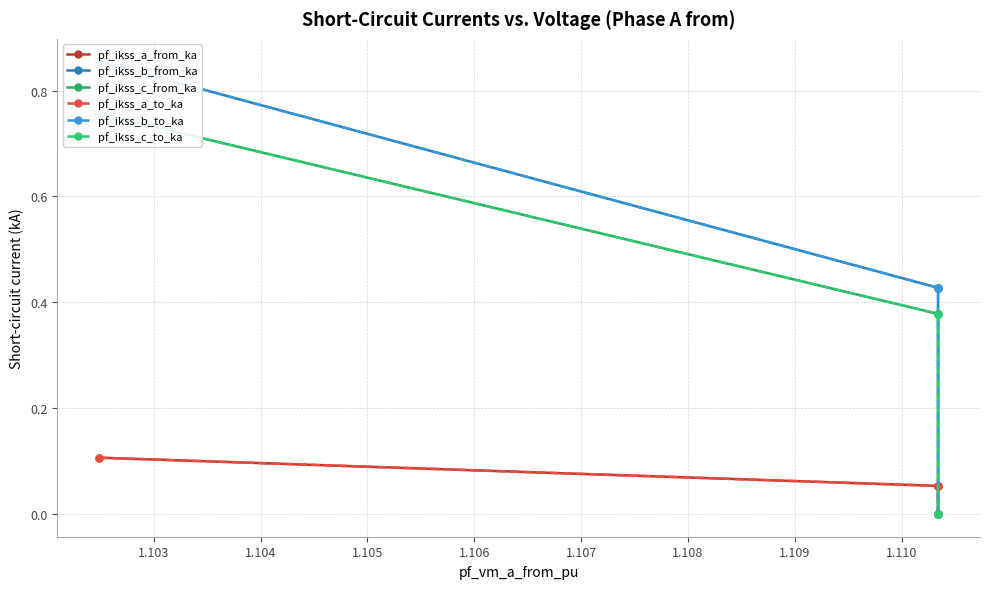

True or false: pf_ikss_b_to_ka and pf_ikss_c_from_ka intersect in this chart.

False